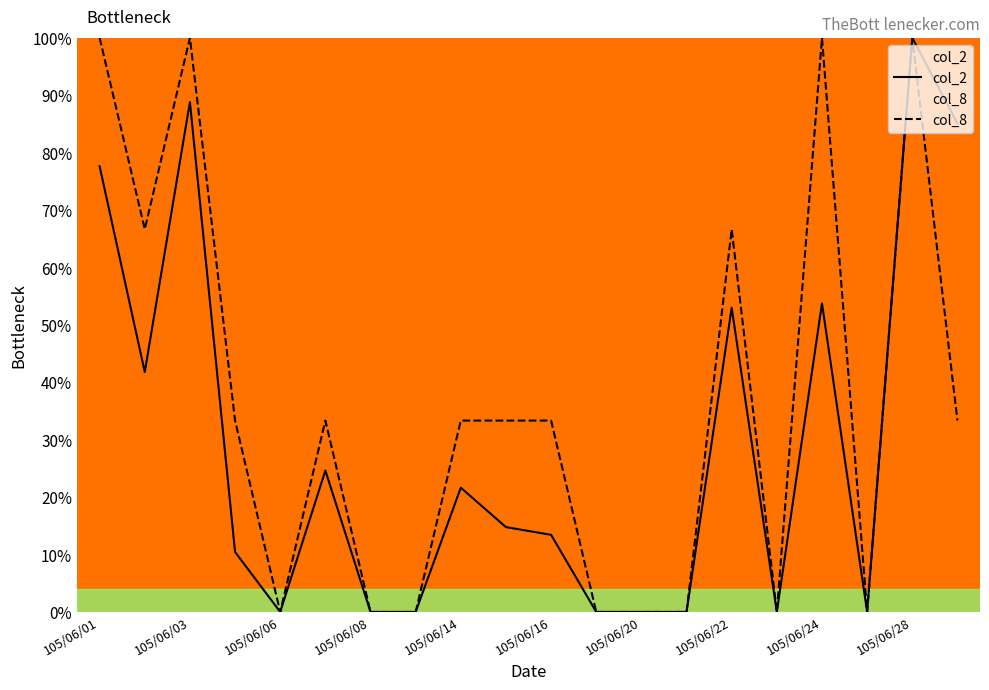

Which series has the widest spread of values?

col_2